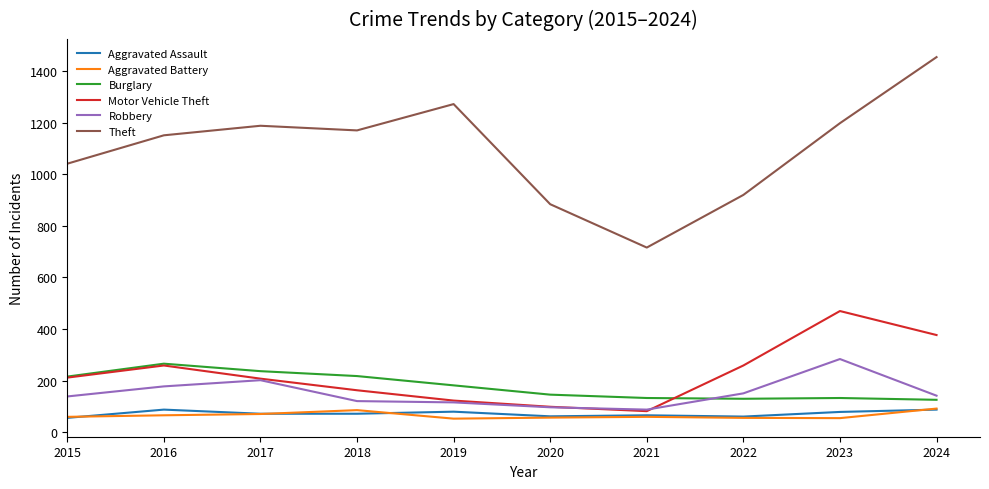

In Robbery, how many points are higher than both neighbors (excluding endpoints)?

2